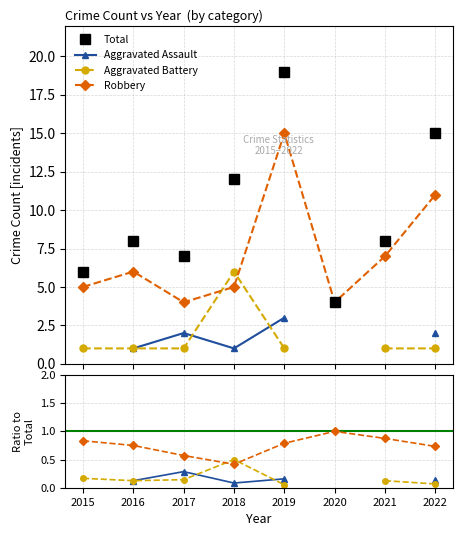

What is the sum of the Robbery values at 2020 and 2018?

9